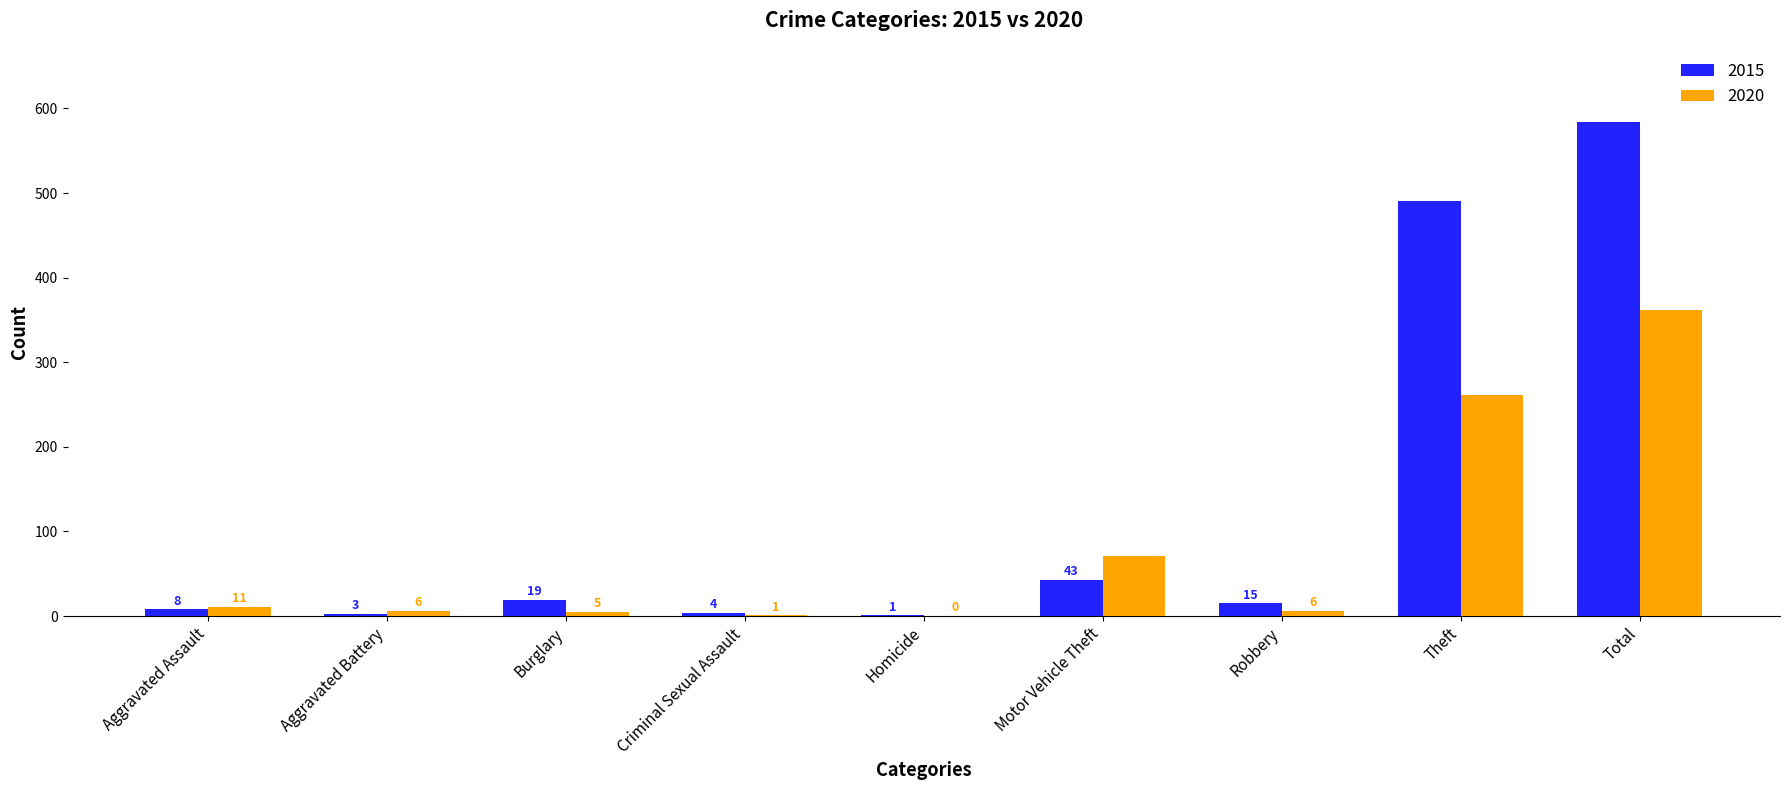

At which label does 2020 reach its peak?

Total